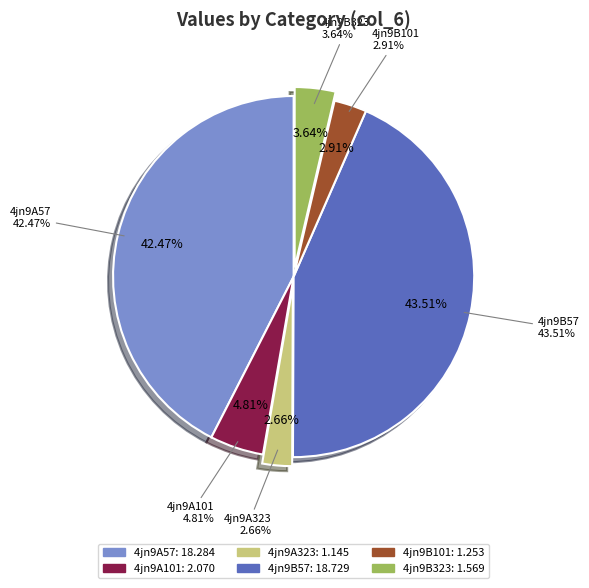

The 4jn9B101 slice represents 1% of the pie. True or false?

False